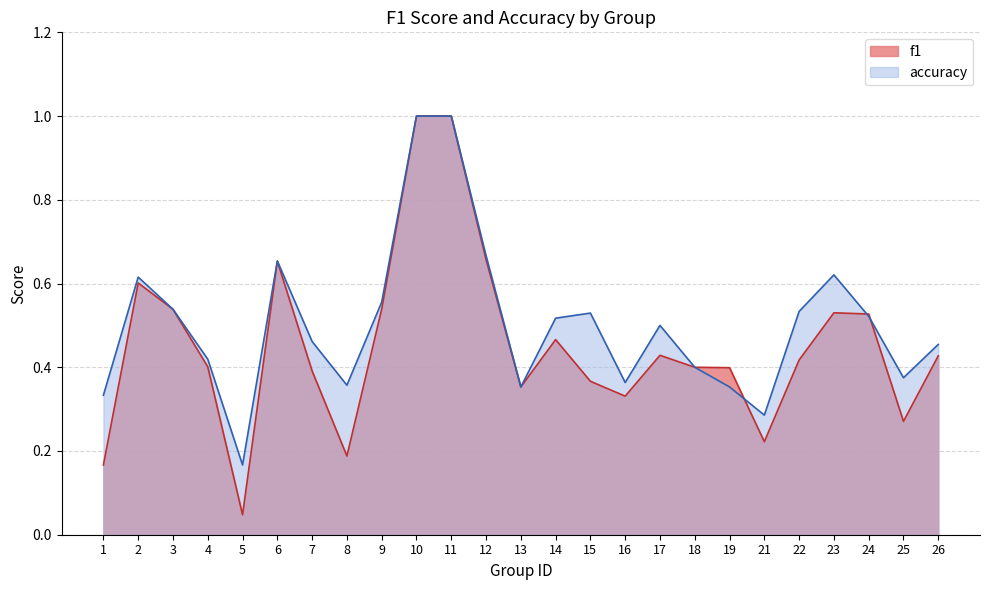

Is it true that accuracy equals 0.5 at 14?

True